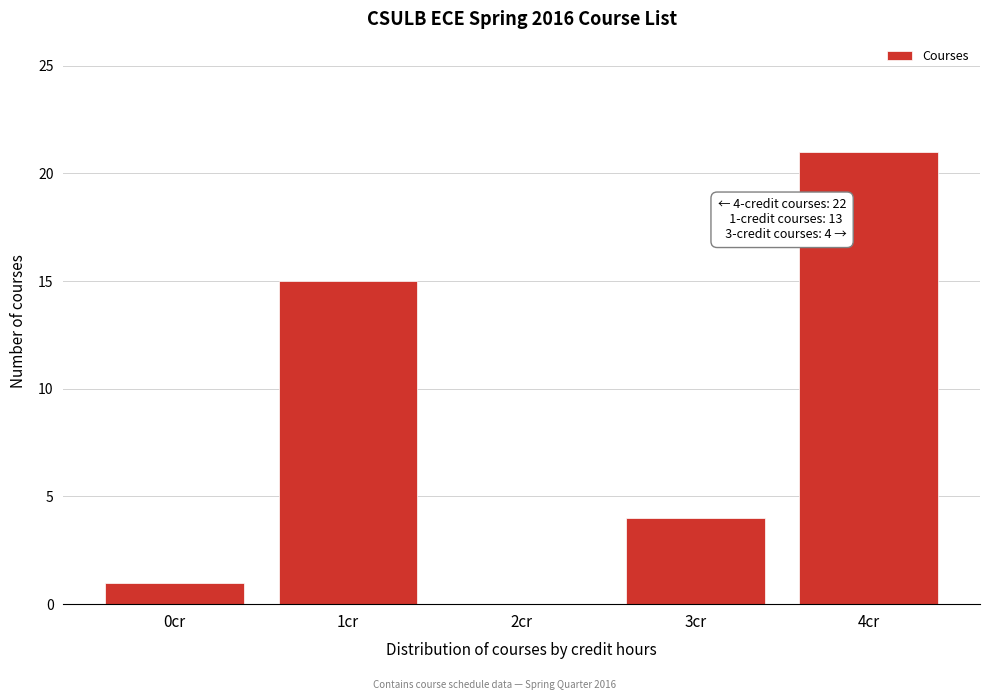

Reading left to right, what are all the values shown in this chart?

0cr=1	1cr=15	2cr=0	3cr=4	4cr=21